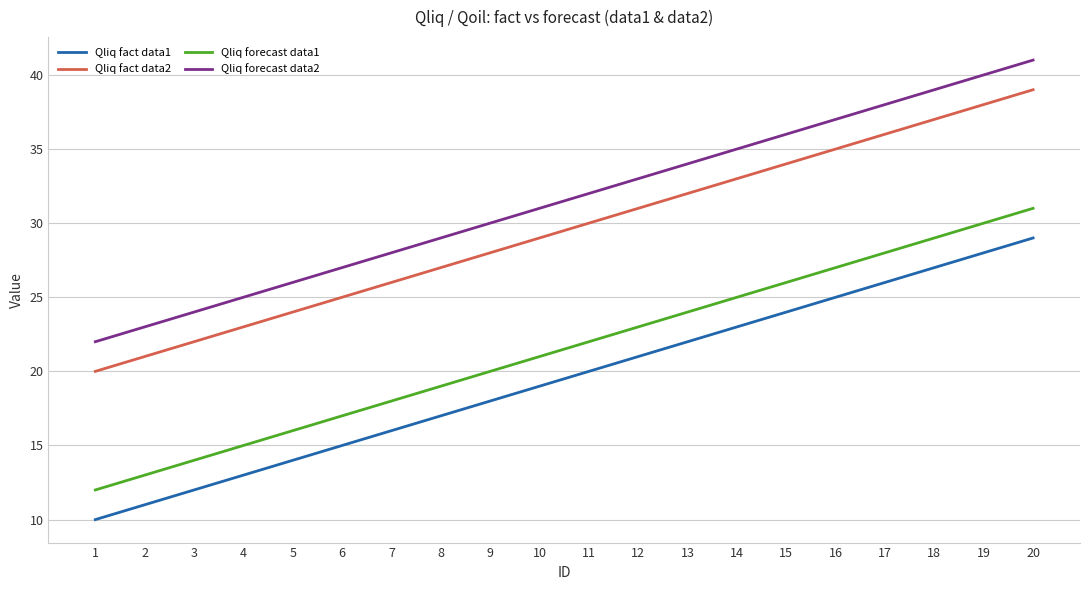

At which category is the sum across all series the highest?

20